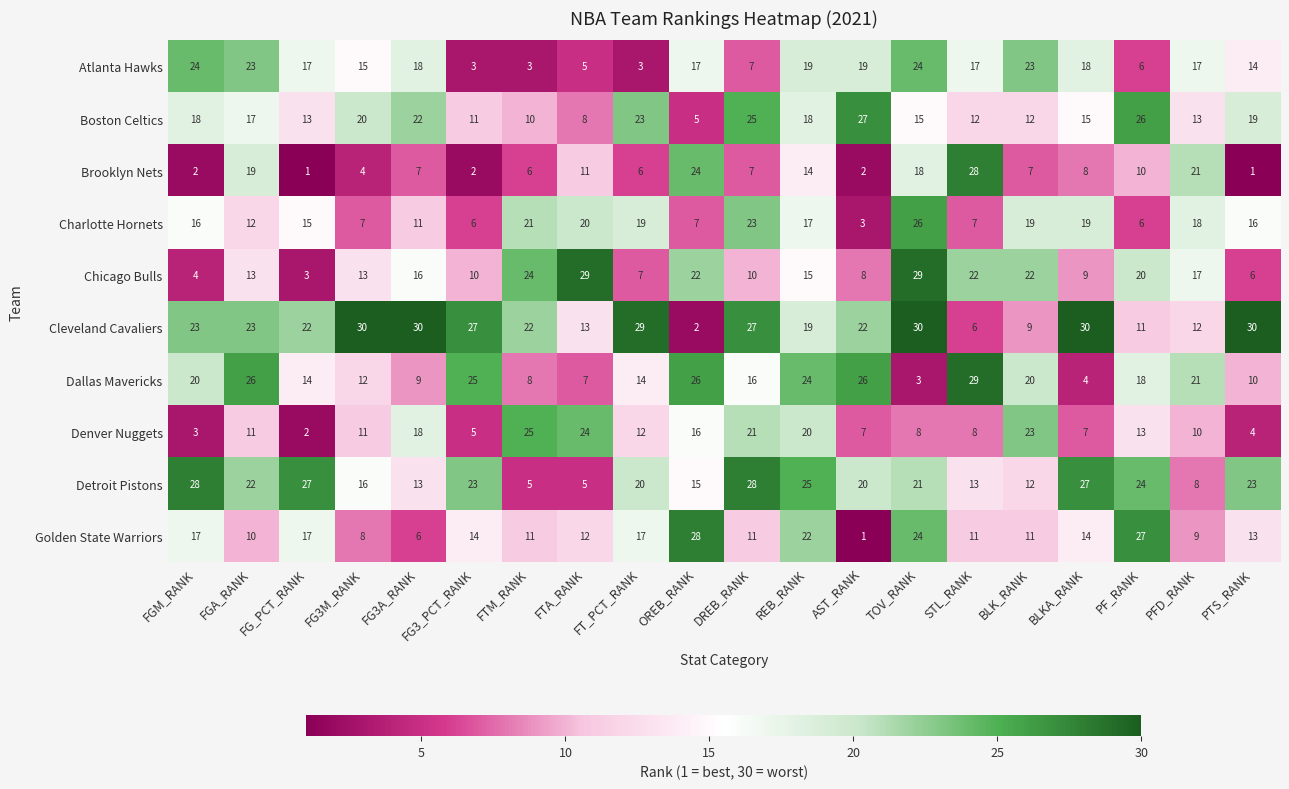

Which series has the largest range (max minus min)?

Cleveland Cavaliers